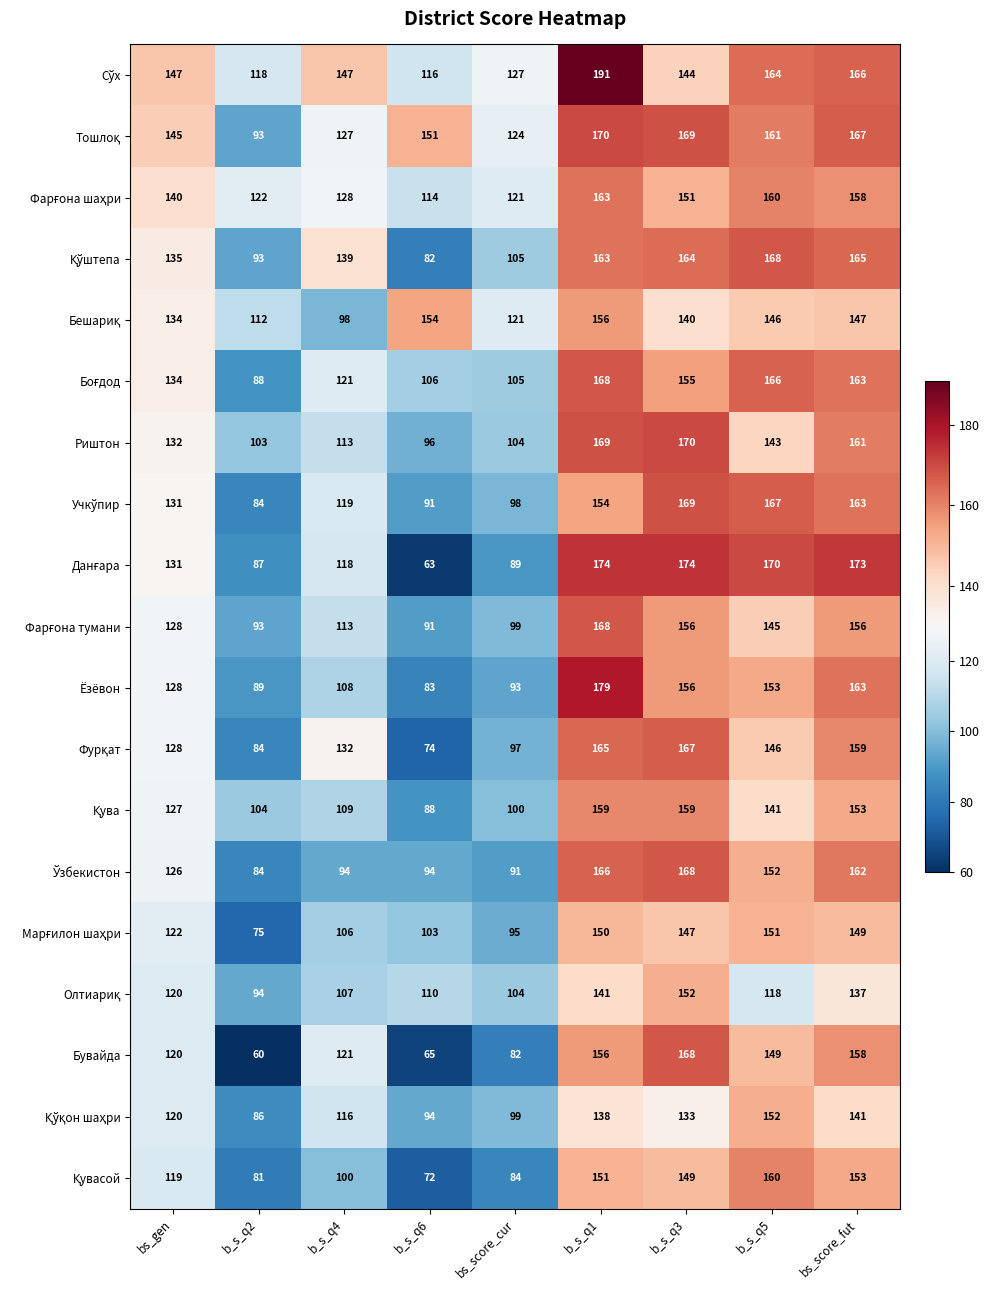

Which label corresponds to the smallest value in the chart?

b_s_q2